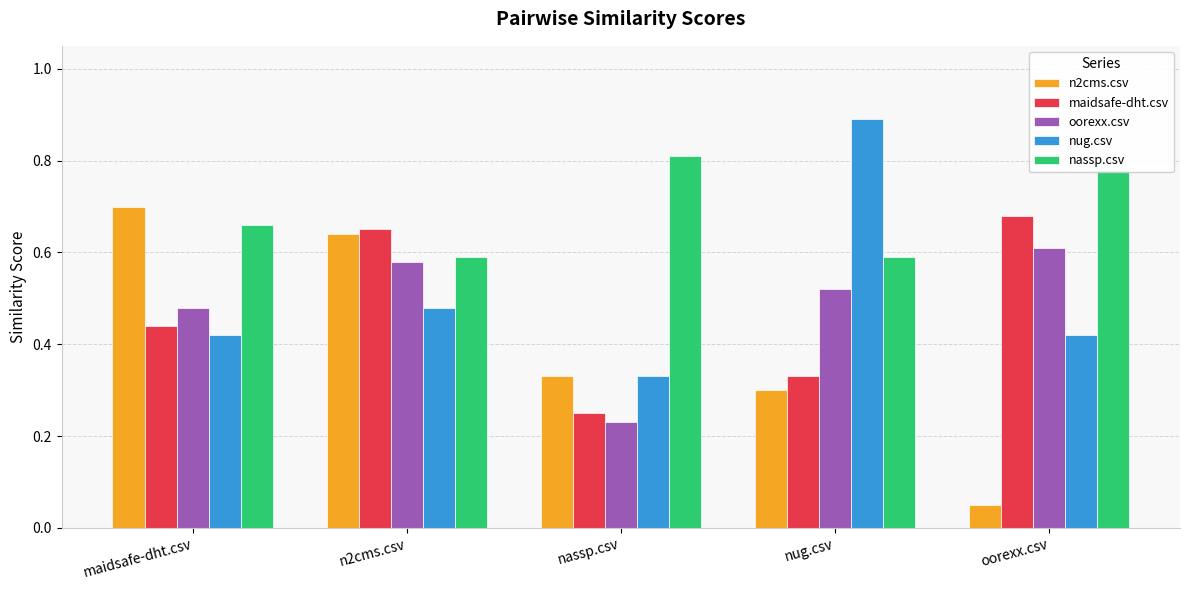

At which label is n2cms.csv closest to 0?

oorexx.csv